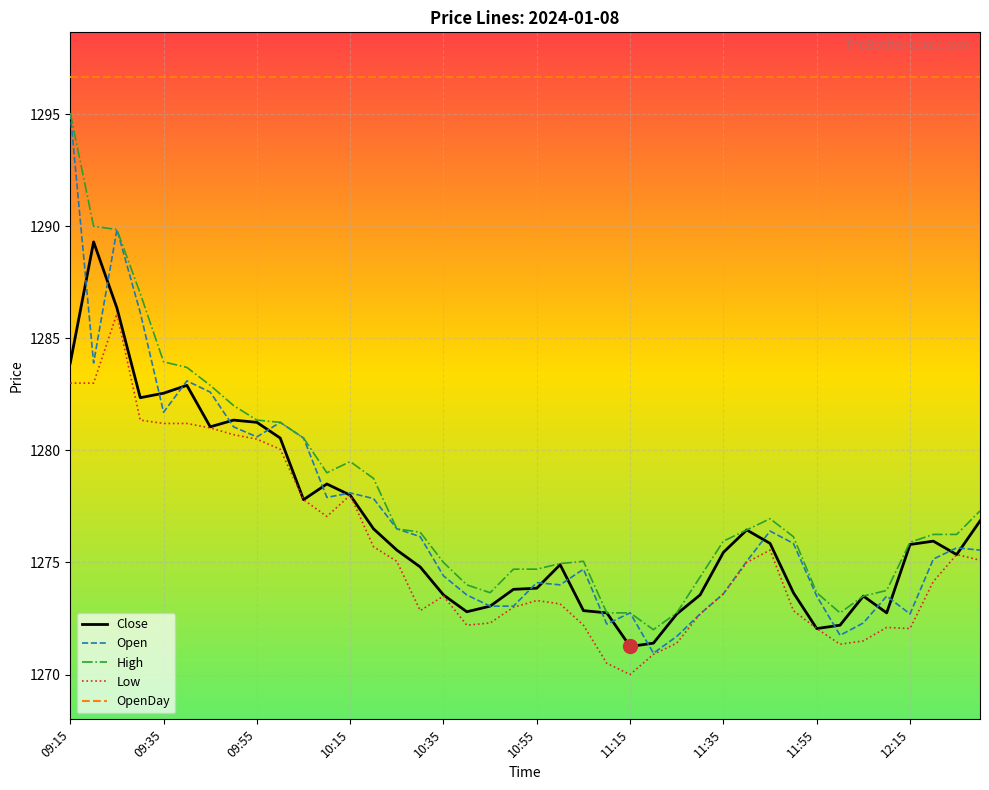

Which series has the largest range (max minus min)?

Open